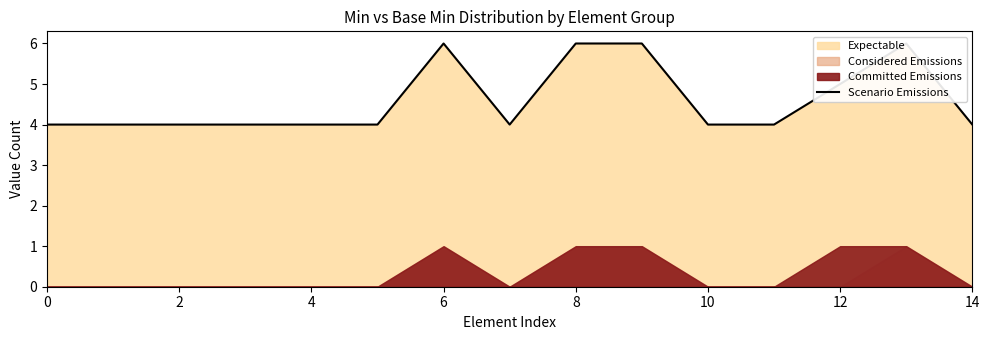

True or false: the data shows 4 at 11.

True